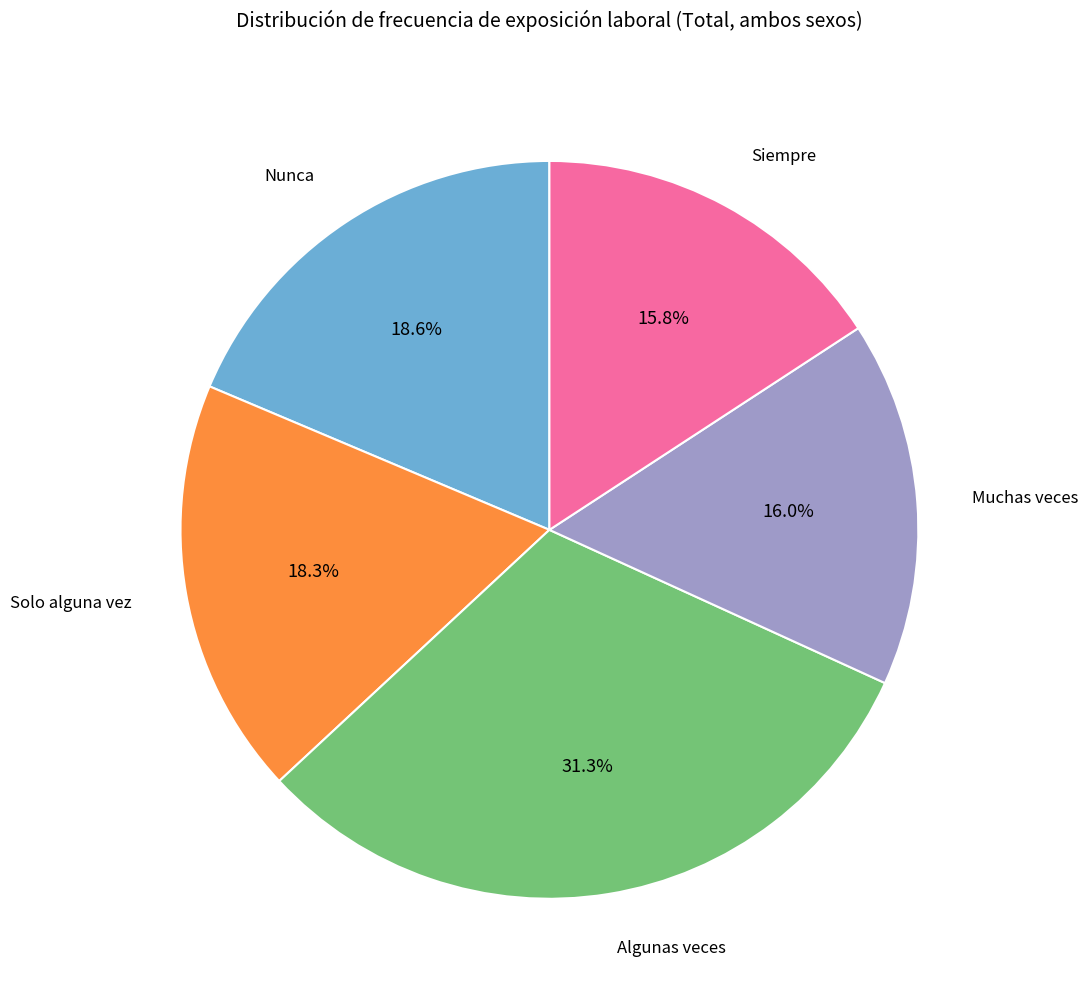

Which has a higher value, Nunca or Algunas veces?

Algunas veces